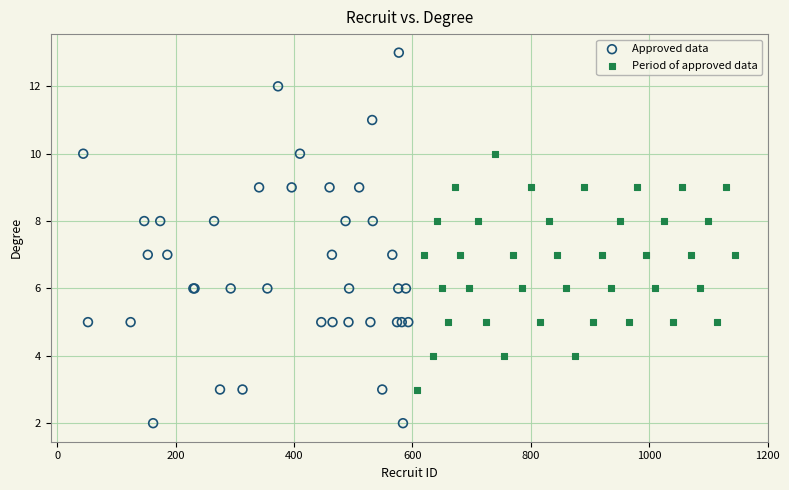

Which series reaches the maximum Y coordinate?

Approved data